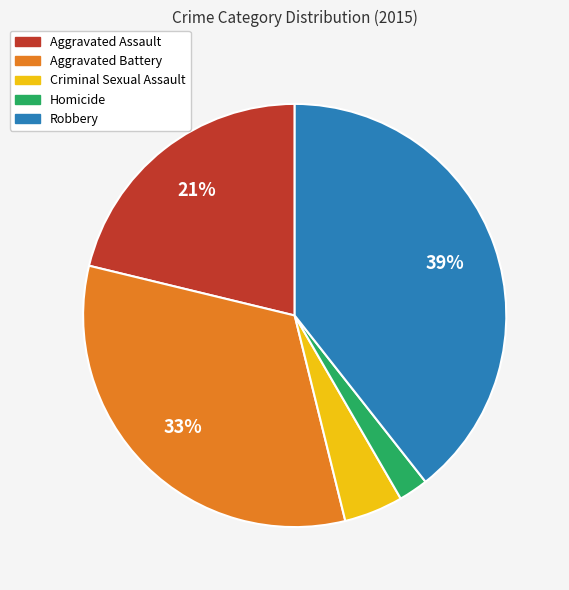

Between Robbery and Criminal Sexual Assault, which is larger?

Robbery